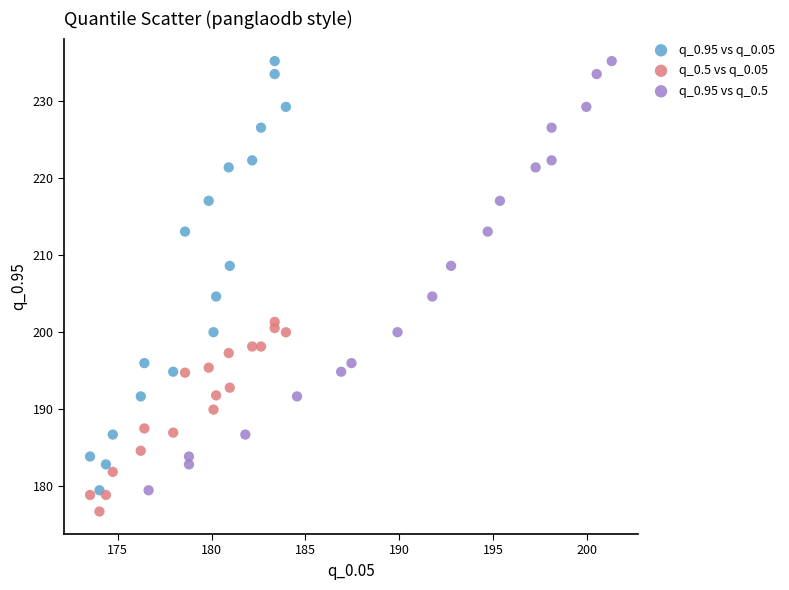

Which series reaches the minimum Y coordinate?

q_0.5 vs q_0.05